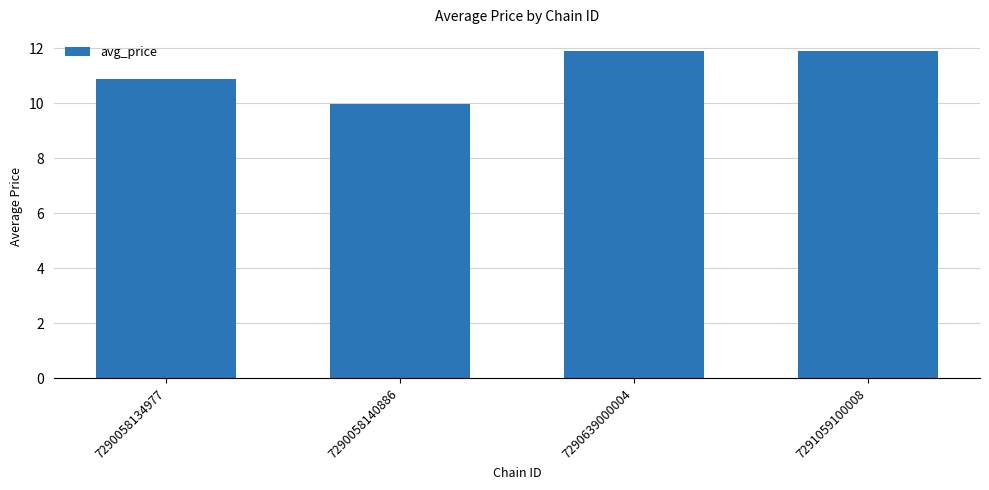

What is the sum of all values?

44.7